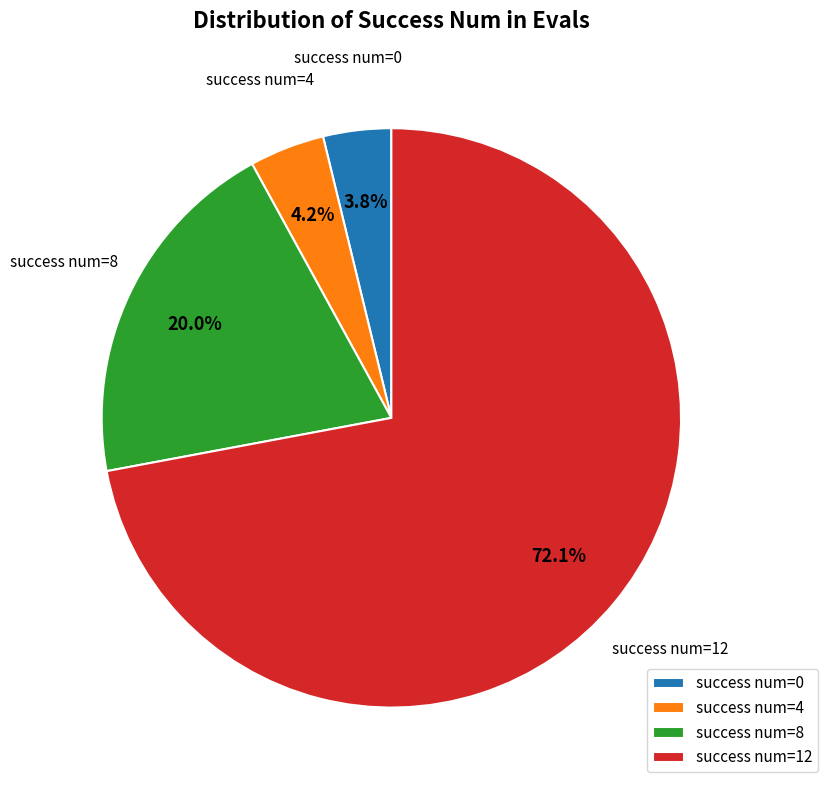

To the nearest percent, what is the difference between the largest and smallest slice percentages?

68%